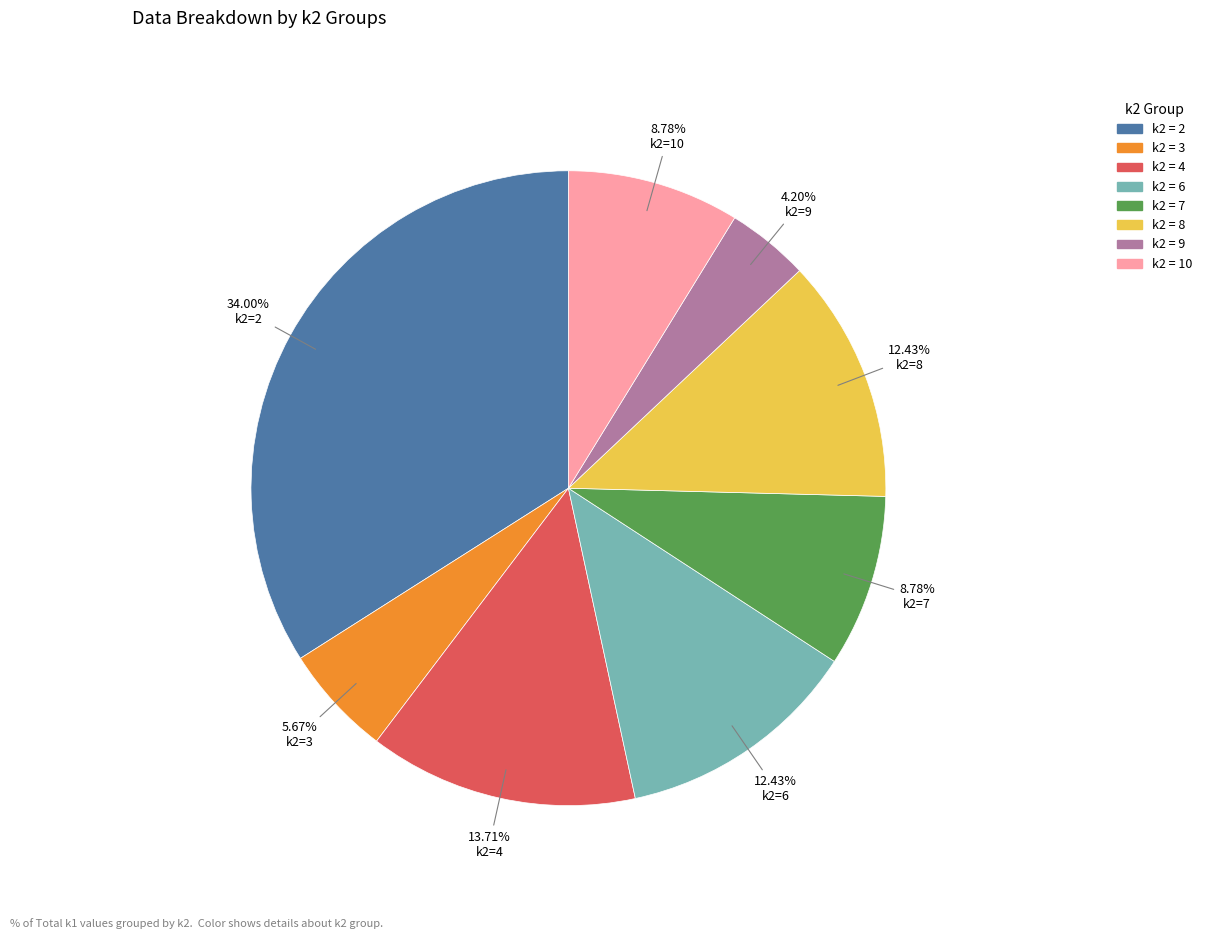

Is there a majority slice in this chart?

No